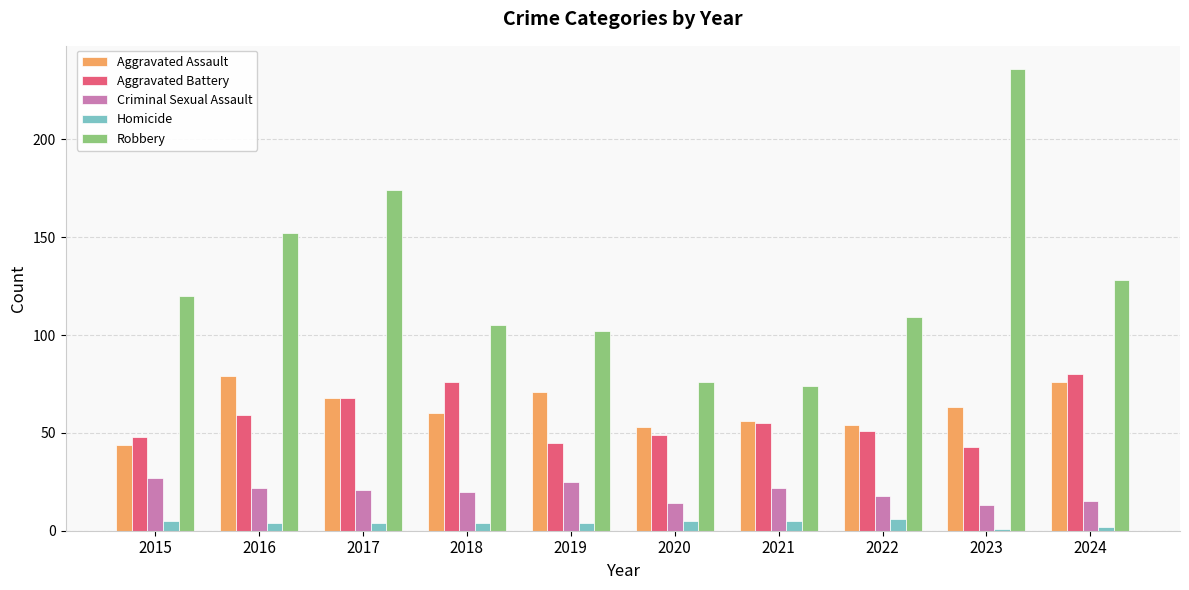

At which label does Robbery reach its minimum?

2021